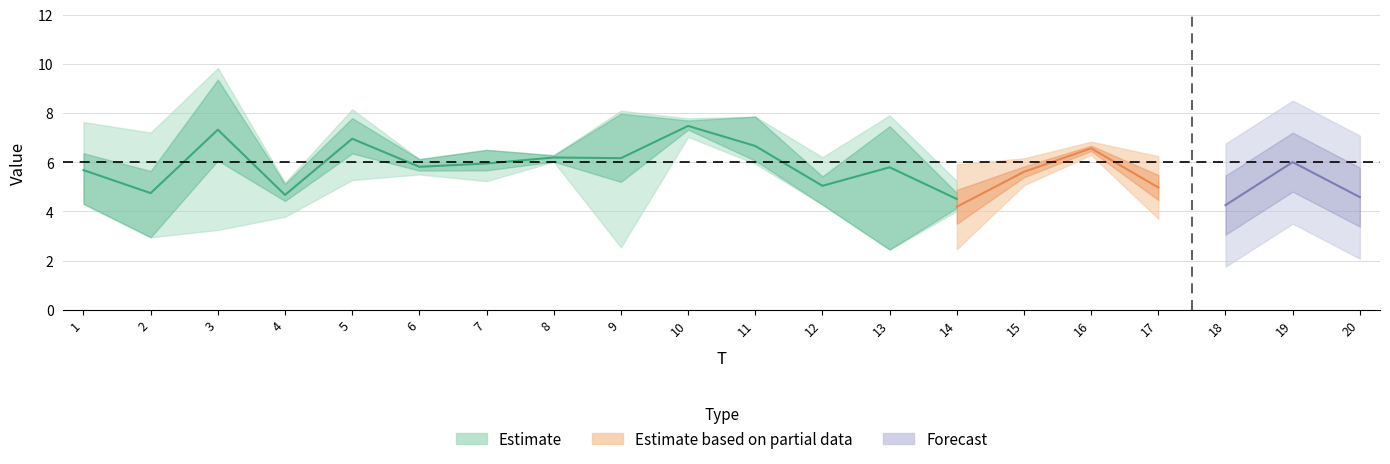

List the labels in order of x4 value, largest first.

3, 9, 19, 2, 6, 4, 8, 16, 15, 11, 18, 13, 10, 20, 5, 1, 7, 17, 12, 14